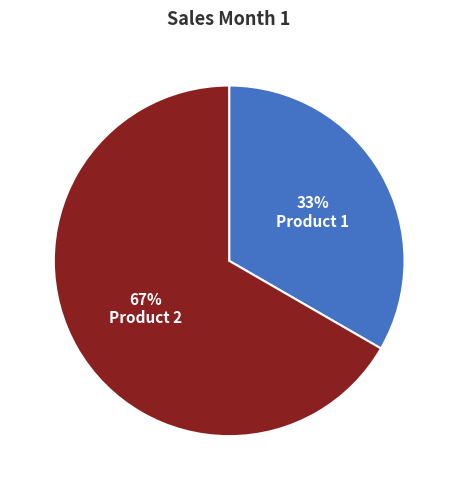

Is there any slice that represents more than half of the pie?

Yes